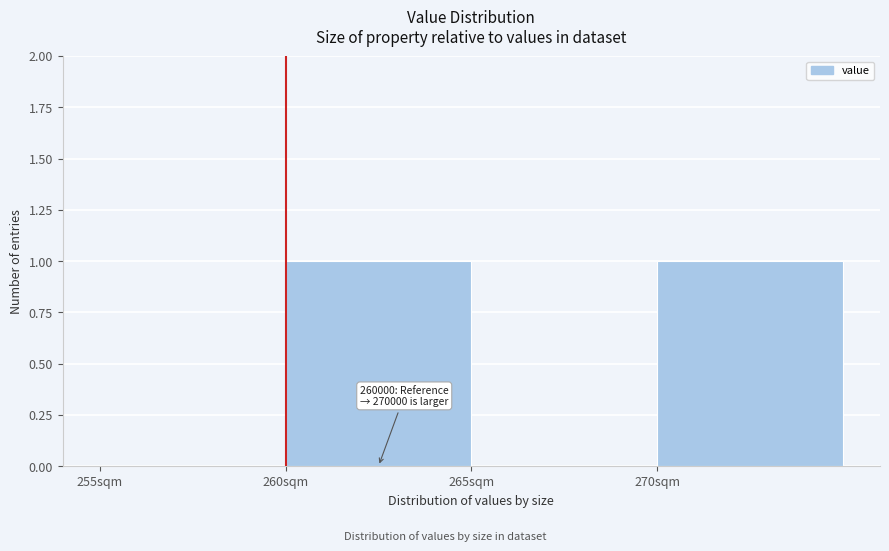

Reading left to right, what are all the values shown in this chart?

255sqm=0	260sqm=1	265sqm=0	270sqm=1